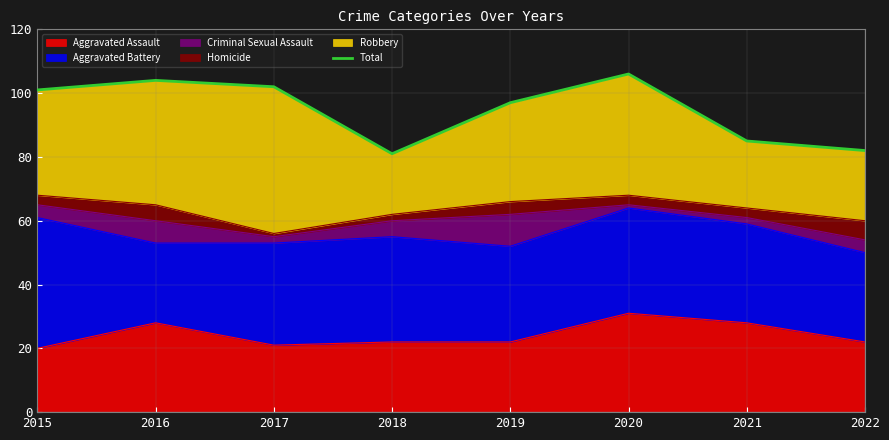

What is the difference between the maximum and minimum values?

25